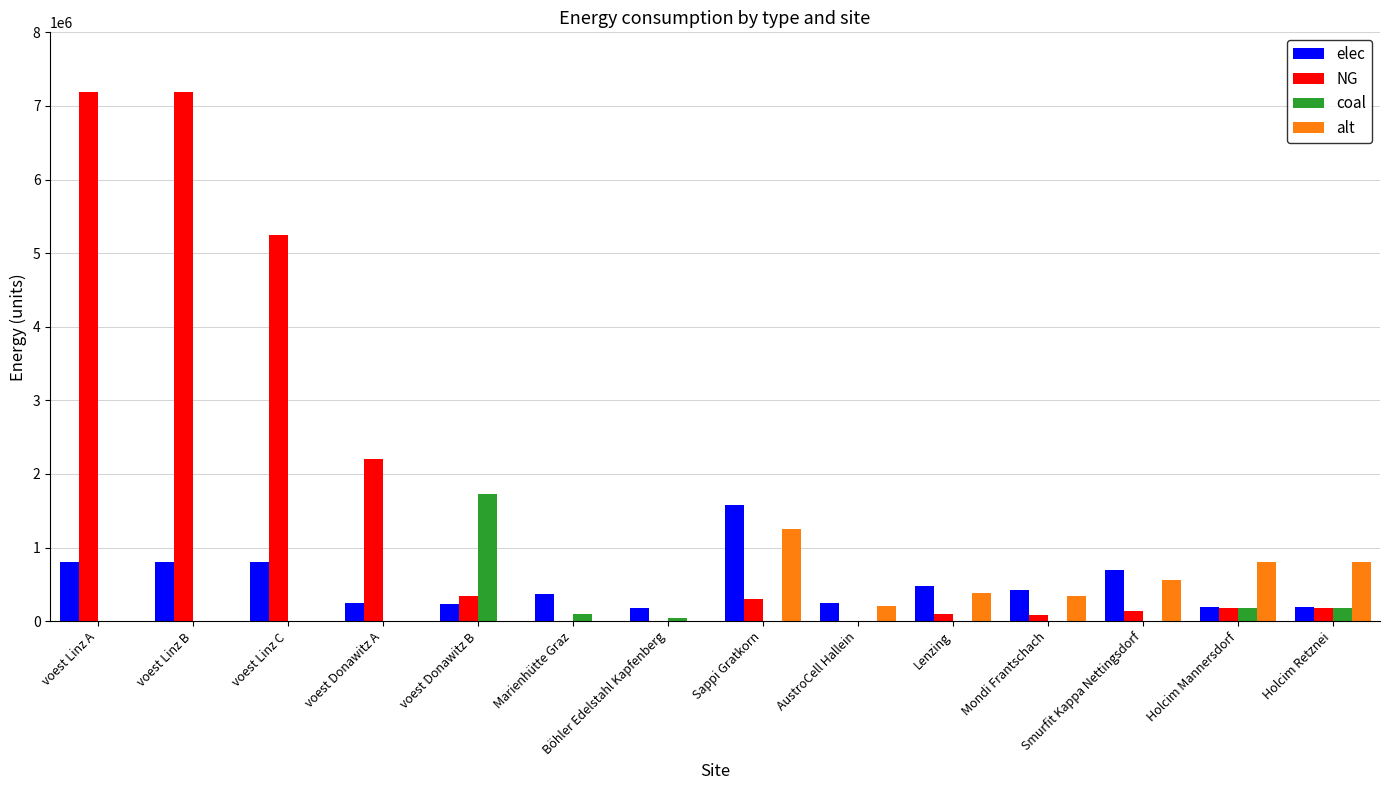

How many groups of bars are there?

14